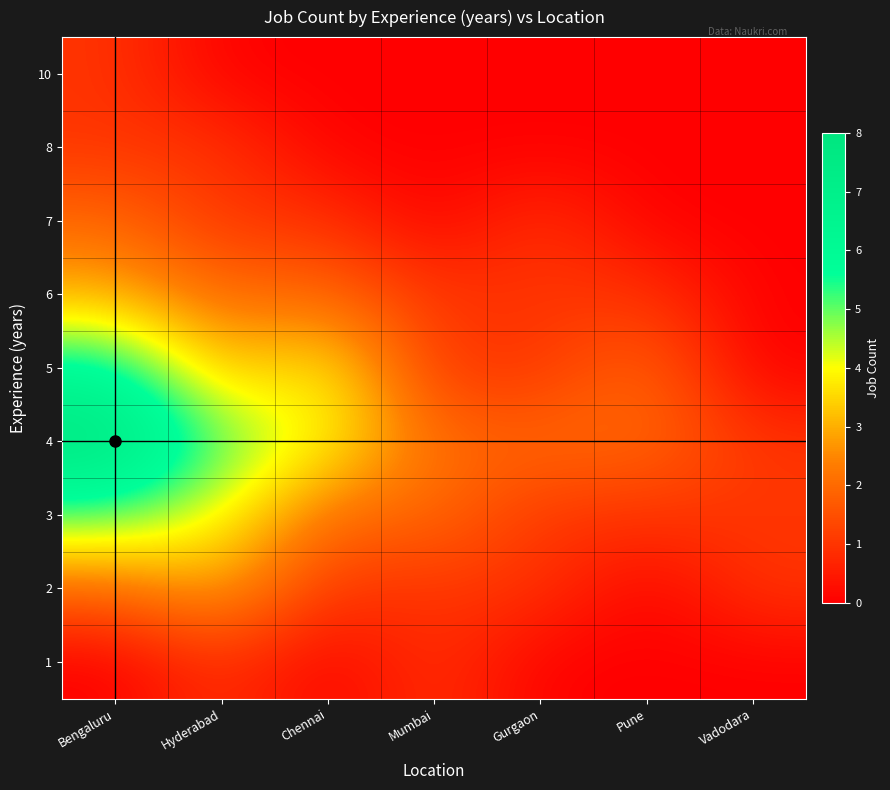

At how many categories does at least one series exceed 7?

1